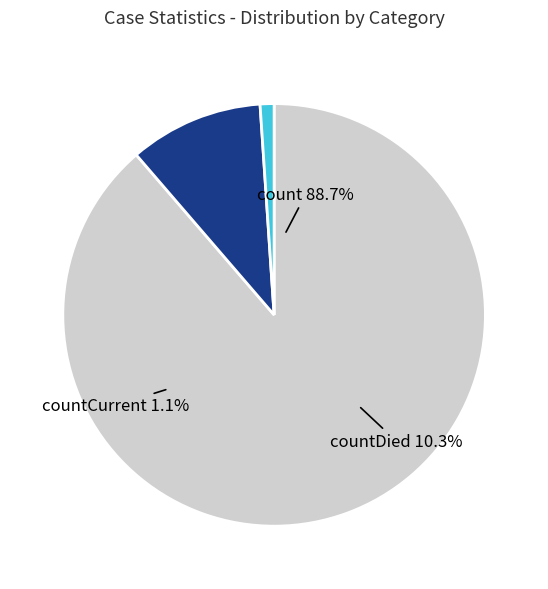

What is the change in value from countDied to countCurrent?

-11960